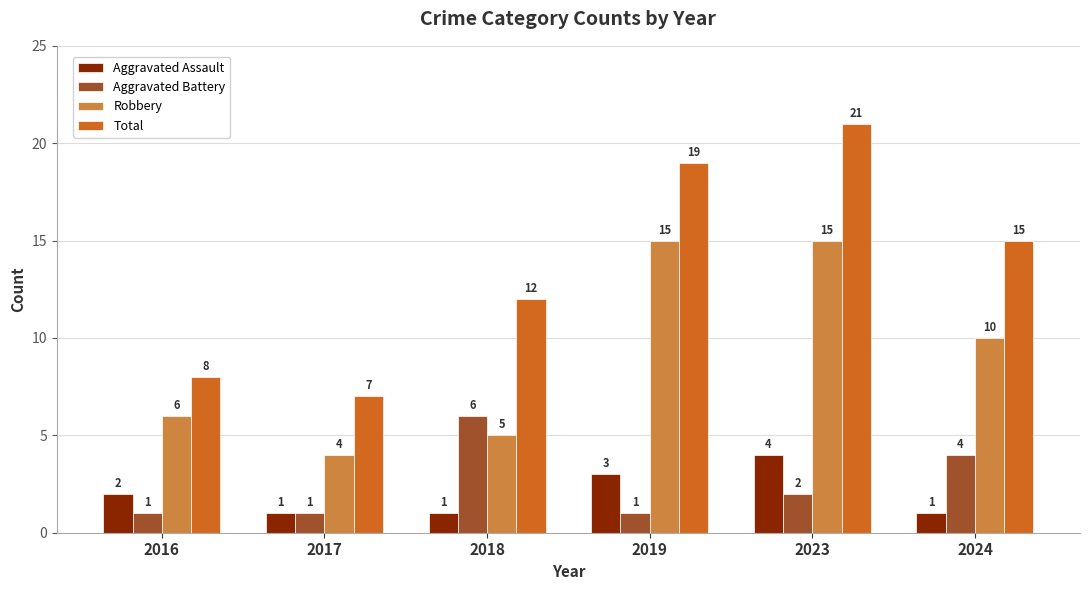

What is the lowest value of the Aggravated Assault series?

1